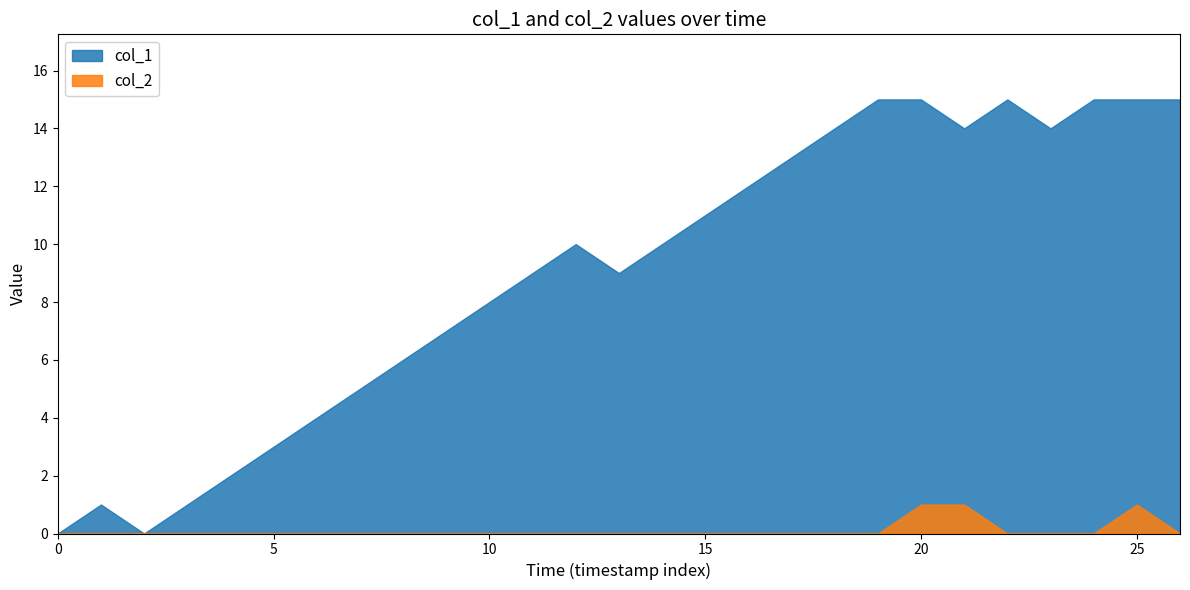

What are all the series names shown in the legend?

col_1, col_2